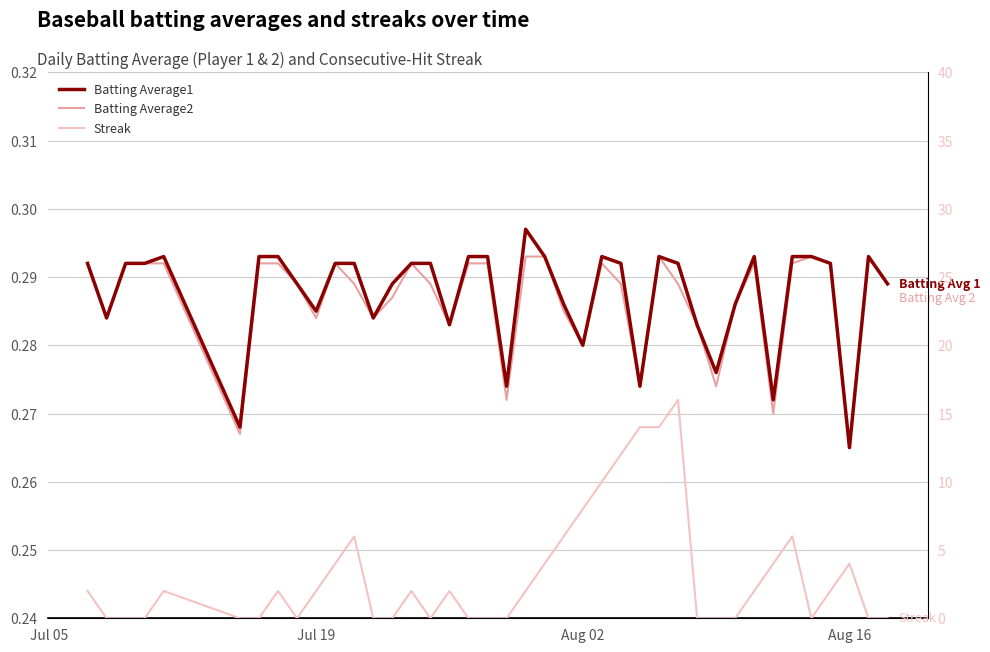

What is the approximate value of Batting Average1 at Jul 19?

0.3